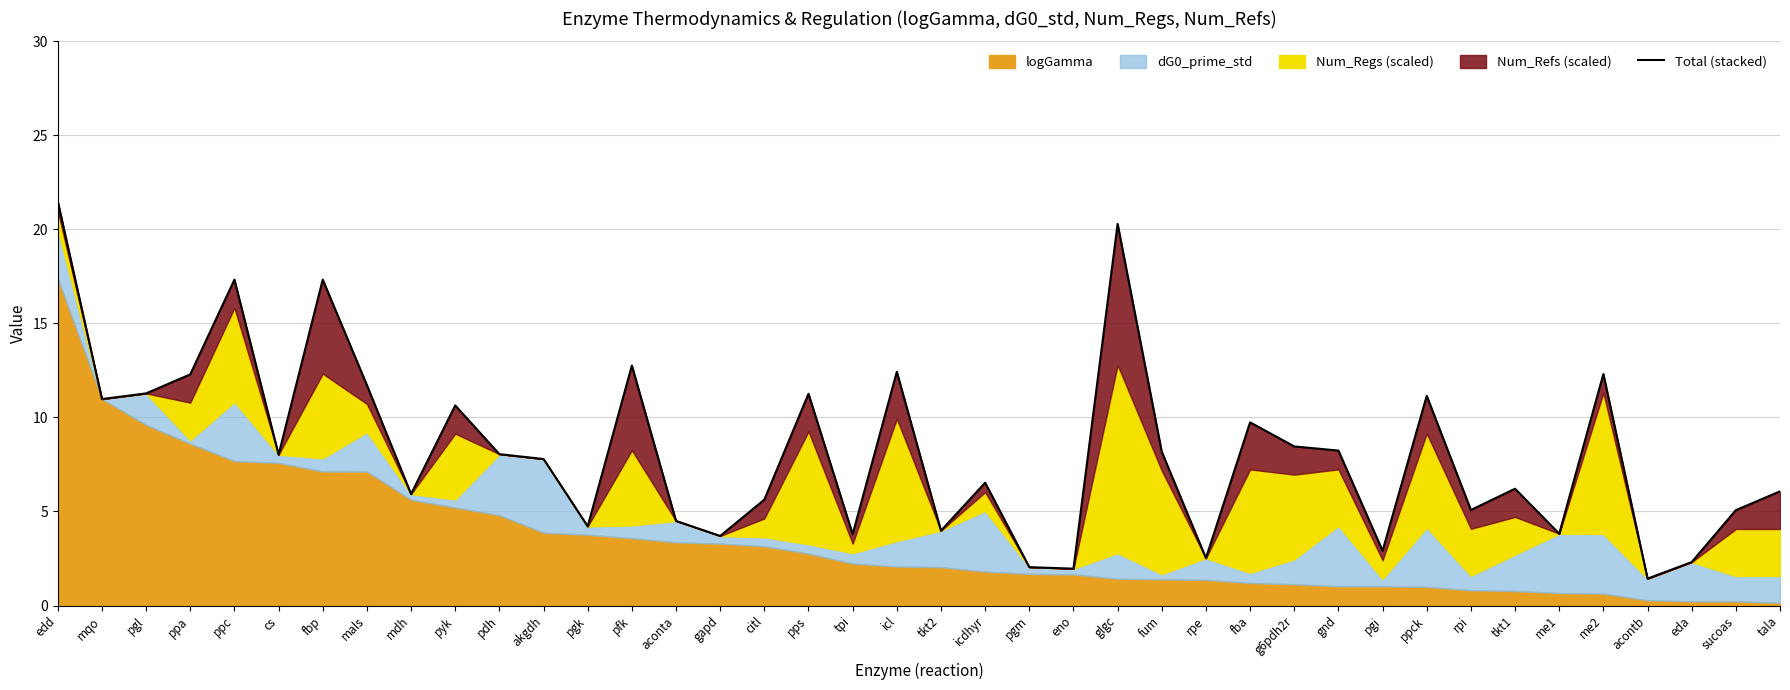

At which category does the data reach its first local peak?

ppc